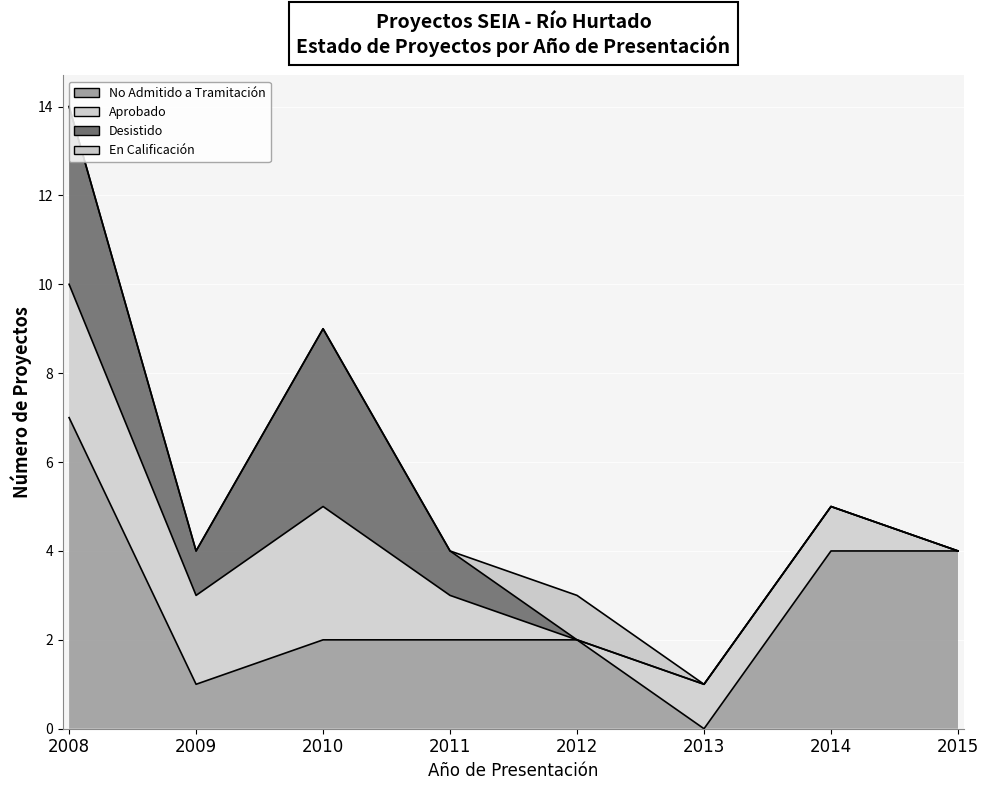

True or false: Aprobado has a value of 3 at 2008.

True